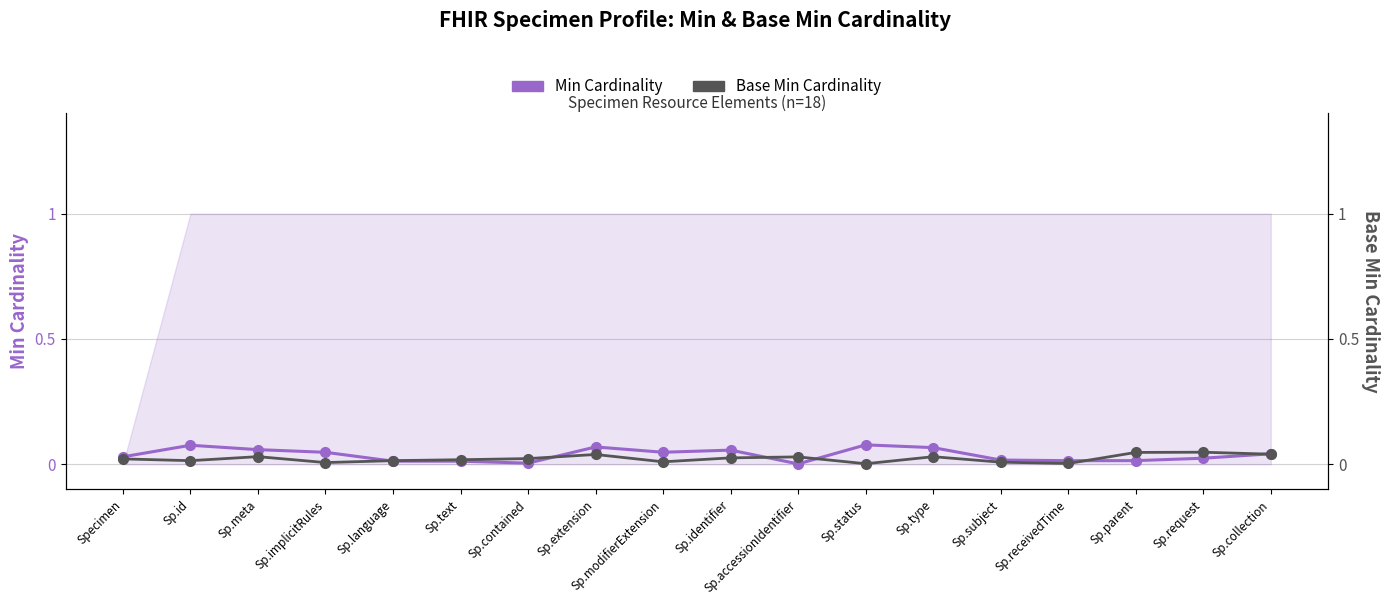

The Min Cardinality series shows 0.0 at Sp.status. True or false?

False